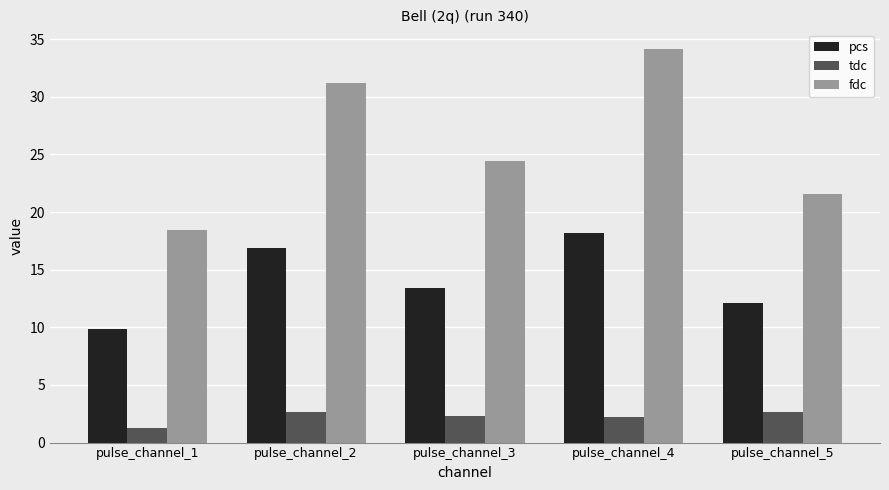

How many values in the fdc series are below 24?

2